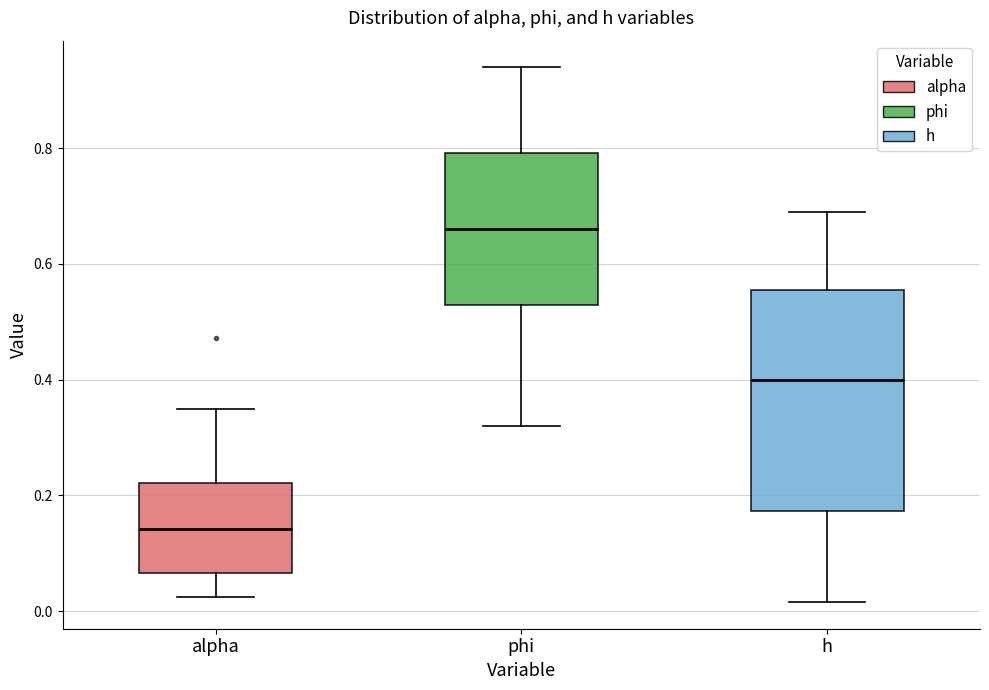

Comparing the boxes themselves (not the whiskers), which one is the tallest?

h